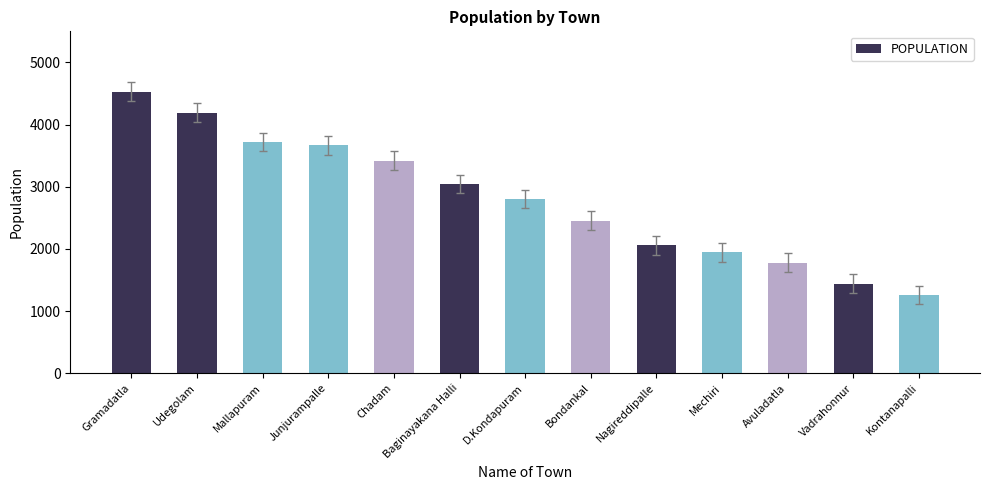

Where does the data first go above 2804?

Gramadatla